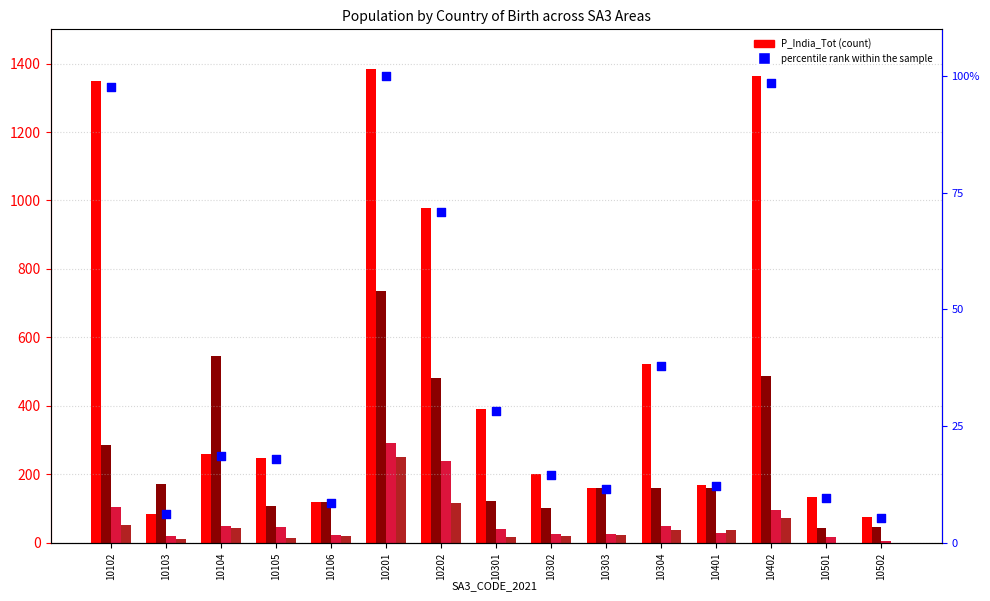

At which category is the sum across all series the highest?

10201